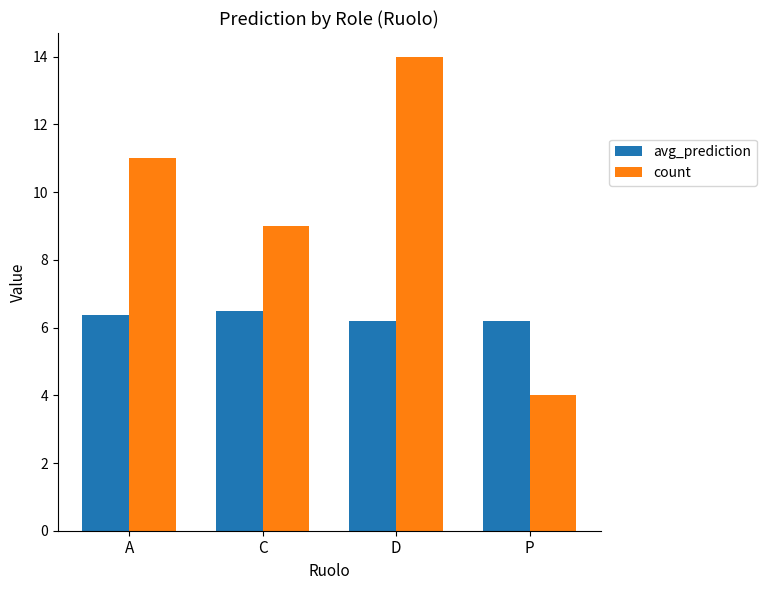

Does the chart contain stacked bars?

No